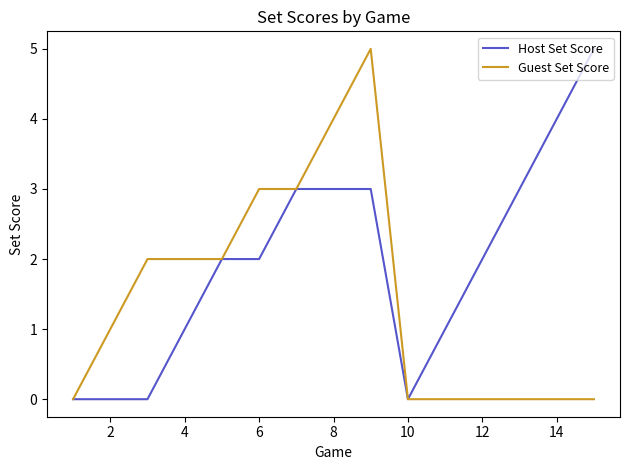

Which series has the largest total across all categories?

Host Set Score